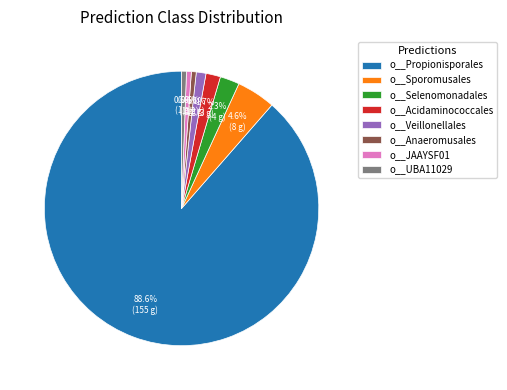

Does o__Propionisporales represent more than half of the total?

Yes